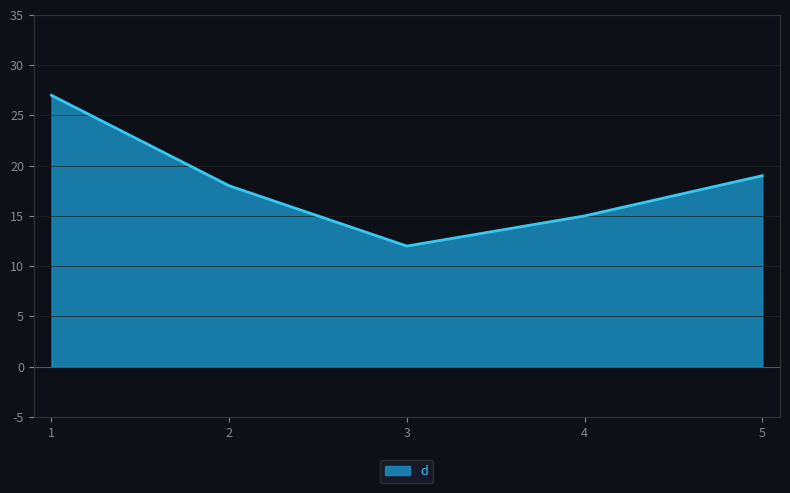

What is the maximum value shown in the chart?

27